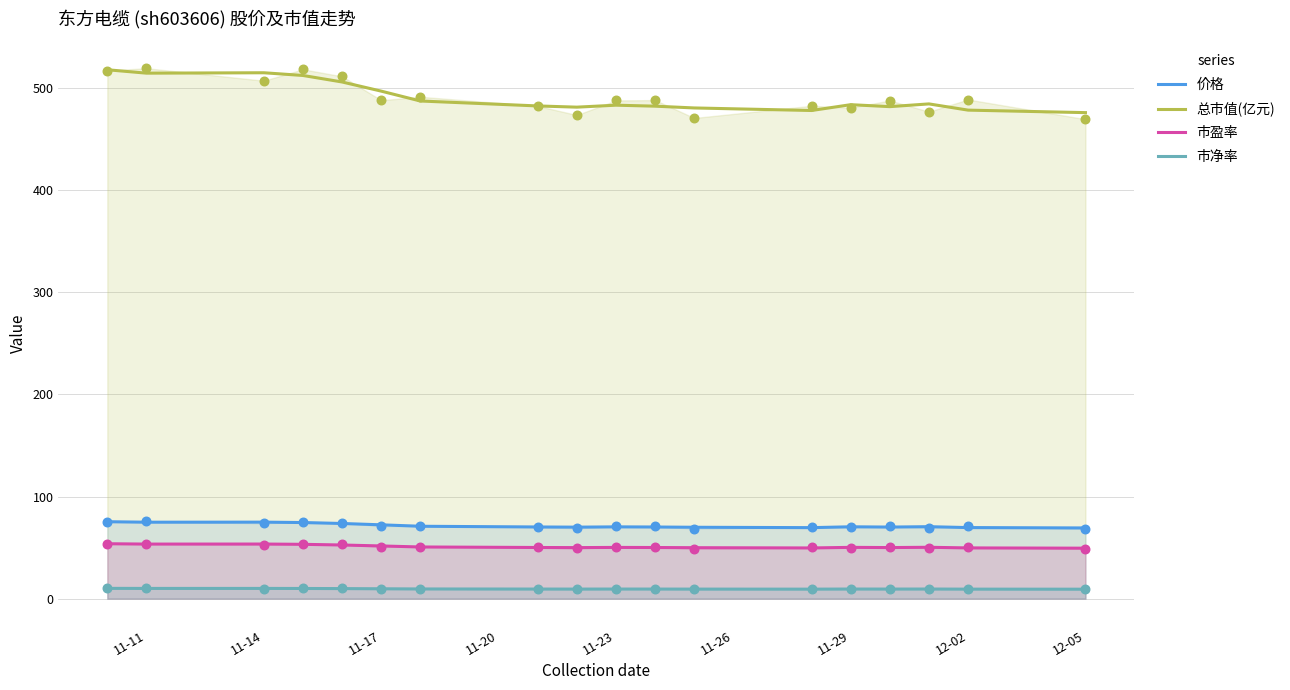

True or false: 总市值(亿元) and 市盈率 intersect in this chart.

False